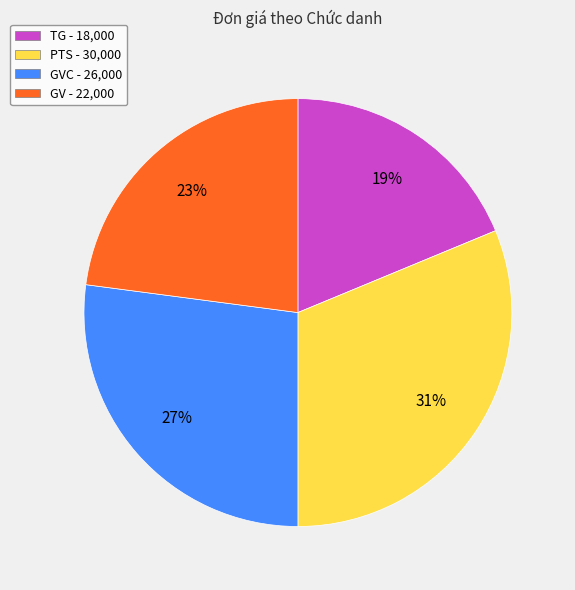

To the nearest percent, what portion does TG - 18,000 represent?

19%